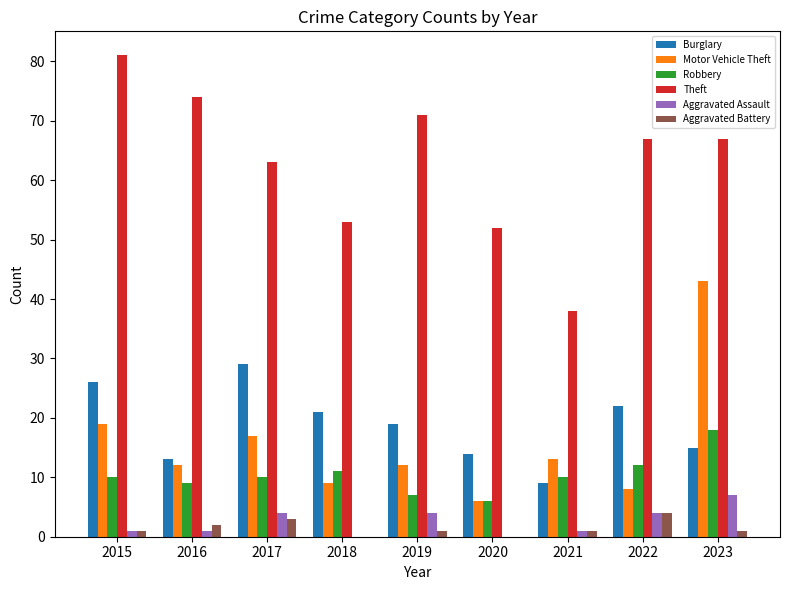

Are the bars horizontal?

No